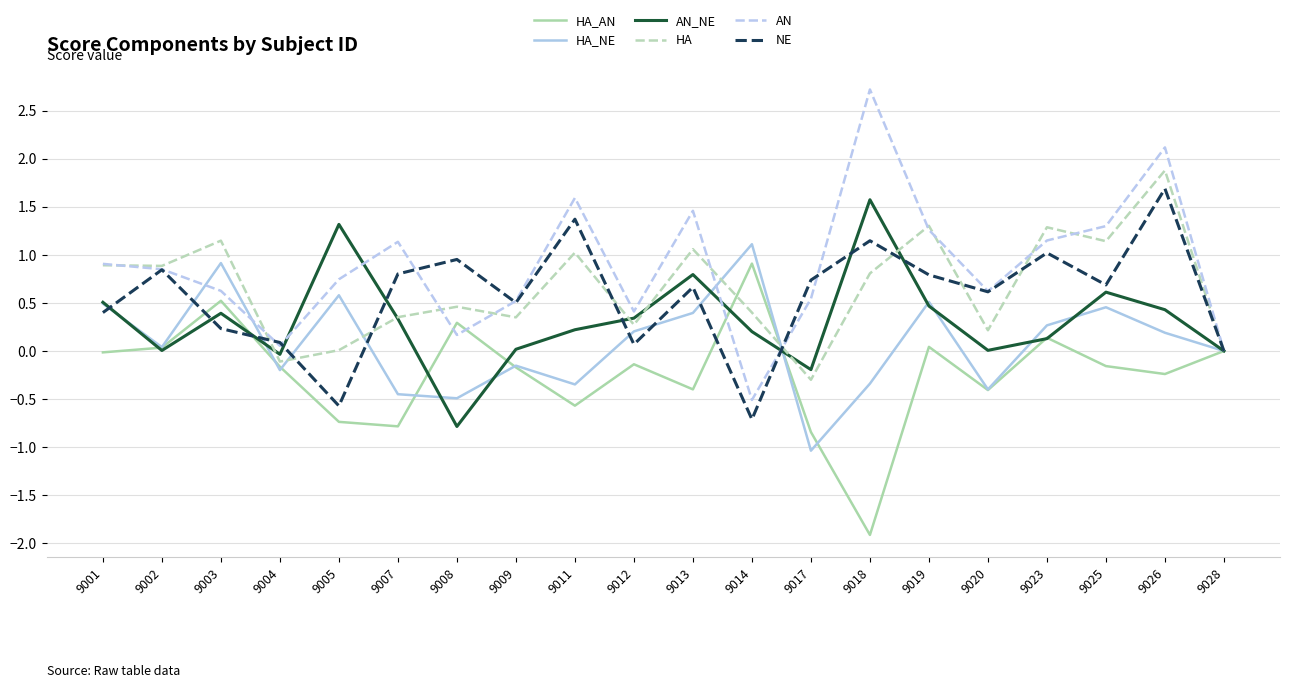

Is this an area chart (filled region under the line)?

No